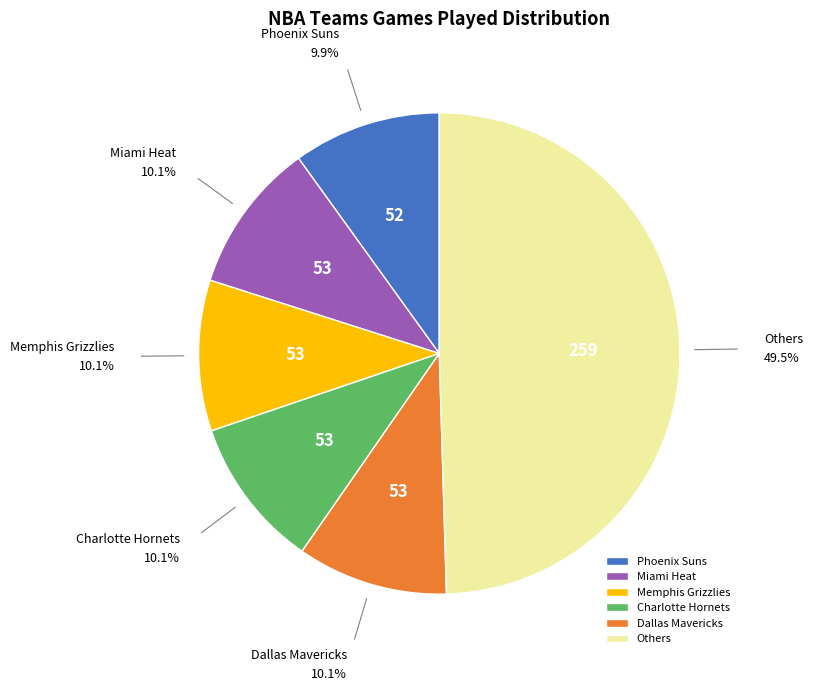

Between Others and Phoenix Suns, which is larger?

Others